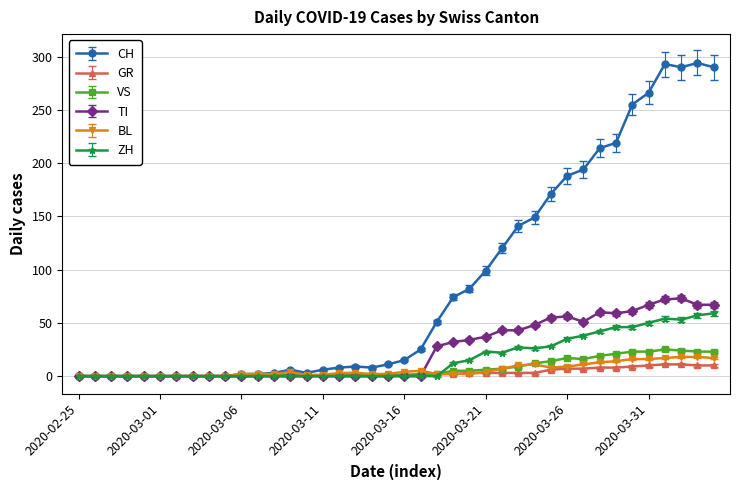

Which series has the widest spread of values?

CH